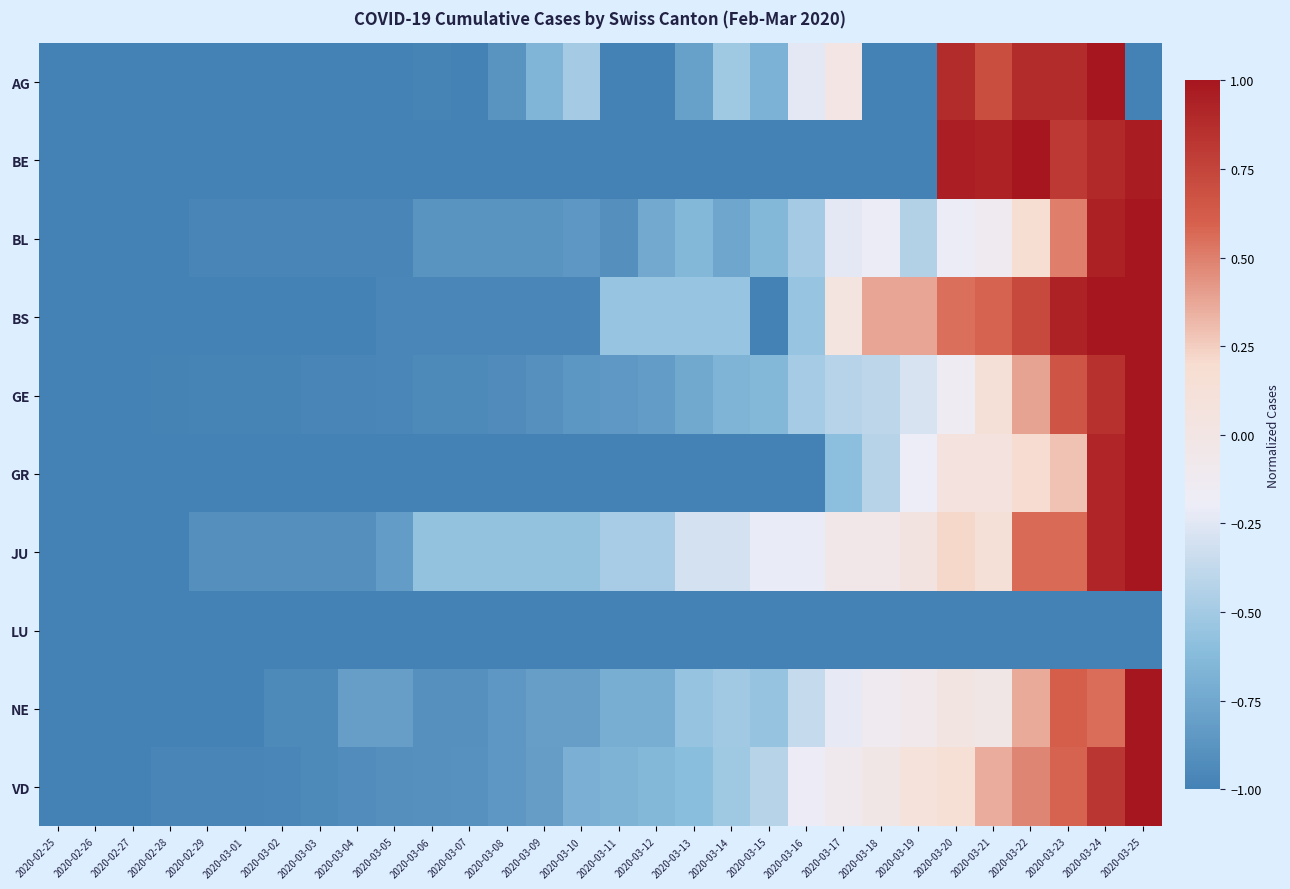

Which has a higher value, 2020-03-23 or 2020-03-21?

2020-03-23